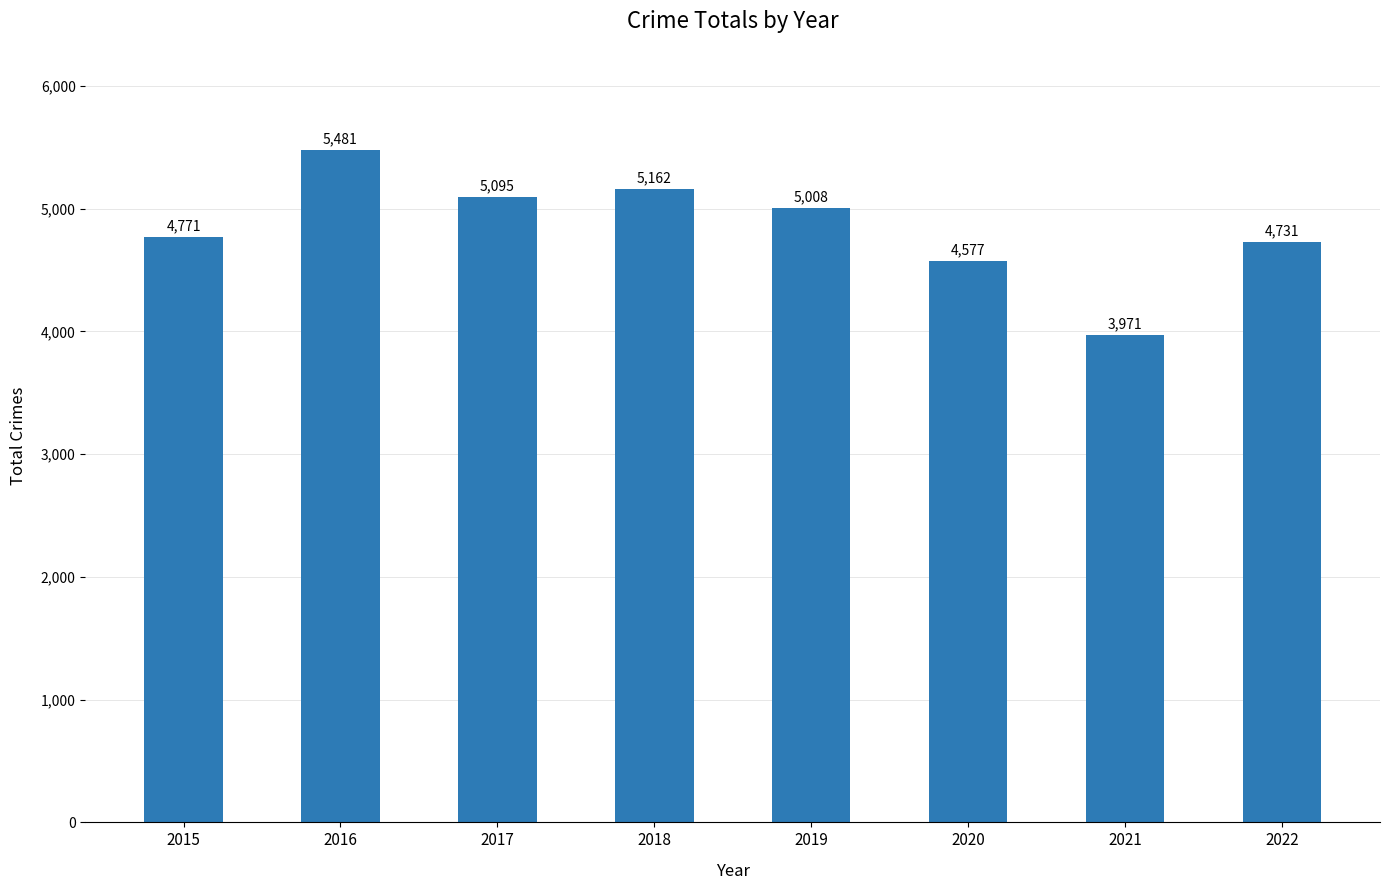

What is the difference between the maximum and minimum values?

1510